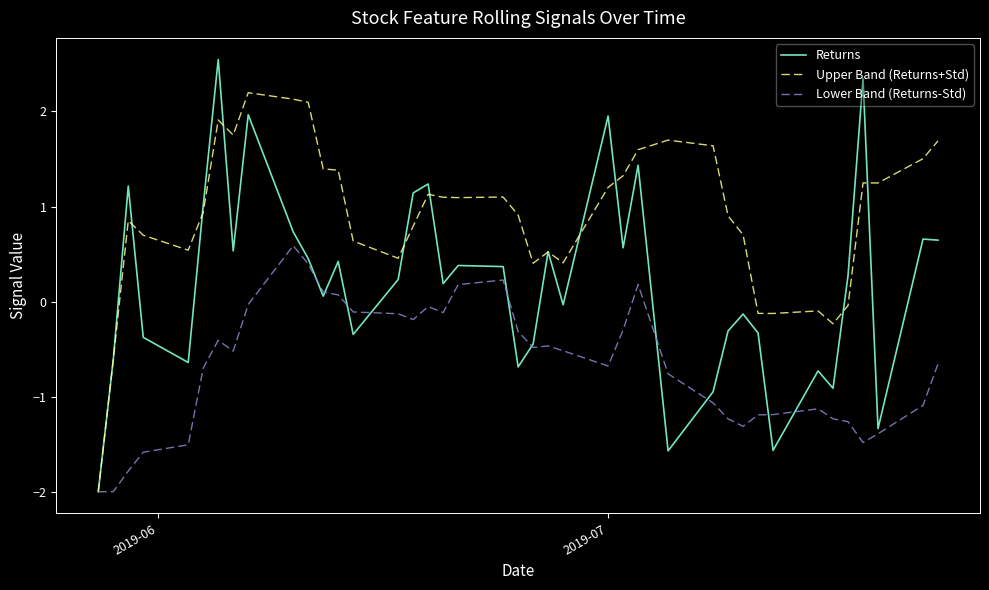

True or false: Lower Band (Returns-Std) has more than 0 interior local peaks.

True